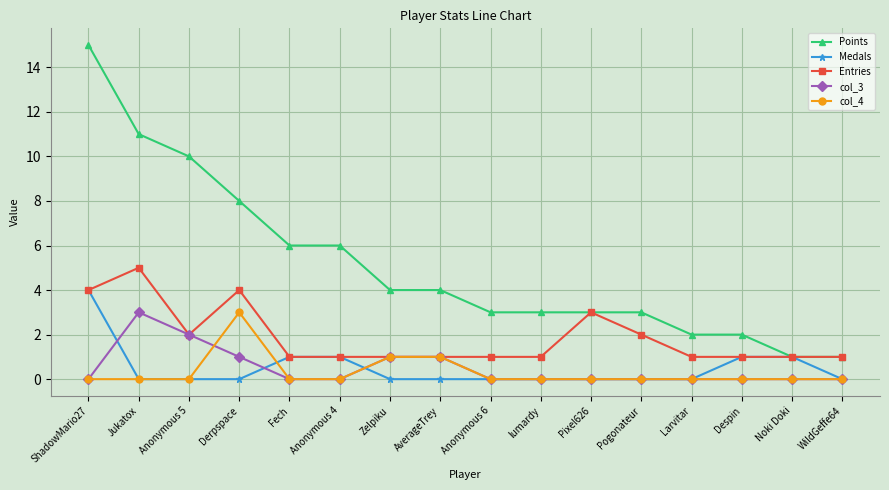

True or false: col_3 and Points intersect in this chart.

False